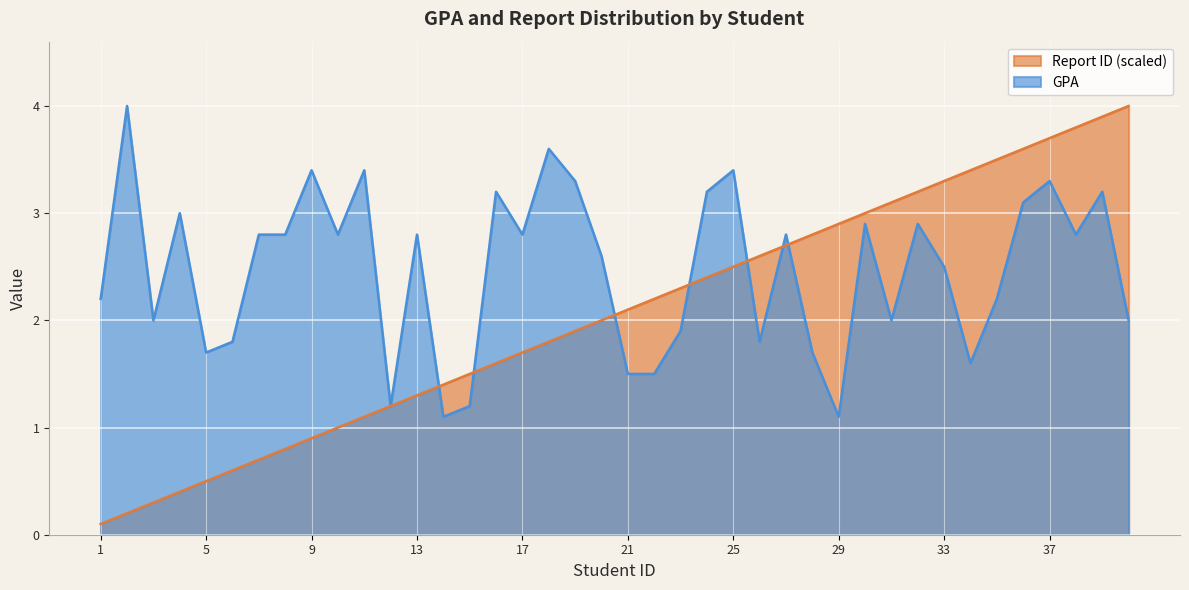

Reading right to left, list all the values displayed in this chart.

GPA: 2.0	3.2	2.8	3.3	3.1	2.2	1.6	2.5	2.9	2.0	2.9	1.1	1.7	2.8	1.8	3.4	3.2	1.9	1.5	1.5	2.6	3.3	3.6	2.8	3.2	1.2	1.1	2.8	1.2	3.4	2.8	3.4	2.8	2.8	1.8	1.7	3.0	2.0	4.0	2.2
Report ID (scaled): 4.0	3.9	3.8	3.7	3.6	3.5	3.4	3.3	3.2	3.1	3.0	2.9	2.8	2.7	2.6	2.5	2.4	2.3	2.2	2.1	2.0	1.9	1.8	1.7	1.6	1.5	1.4	1.3	1.2	1.1	1.0	0.9	0.8	0.7	0.6	0.5	0.4	0.3	0.2	0.1